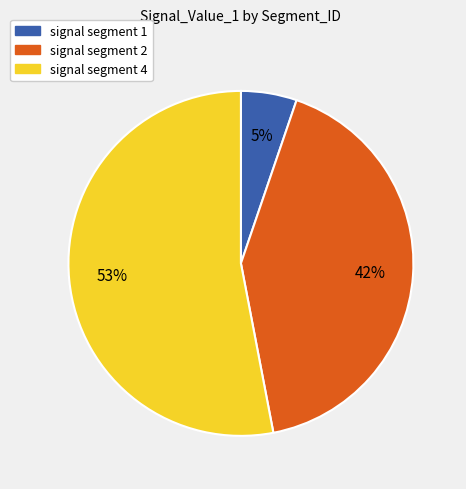

To the nearest percent, what is the difference between the largest and smallest slice percentages?

48%